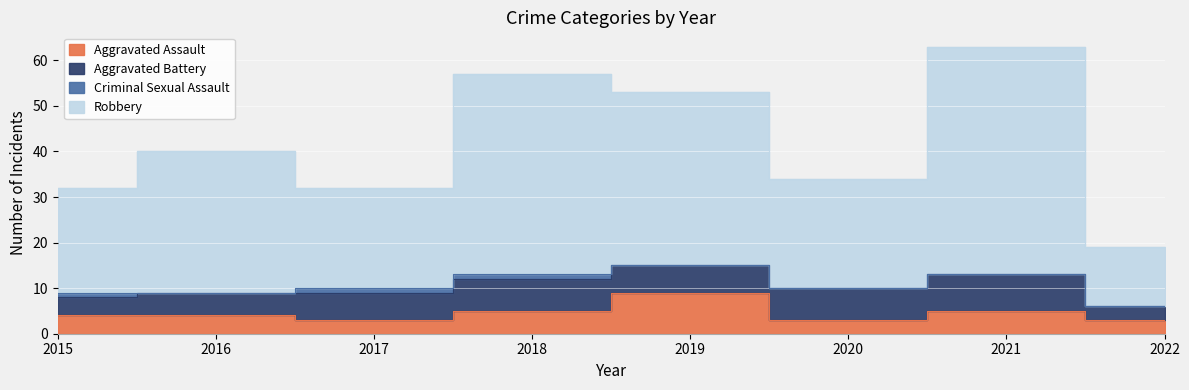

Which series has the largest total across all categories?

Robbery